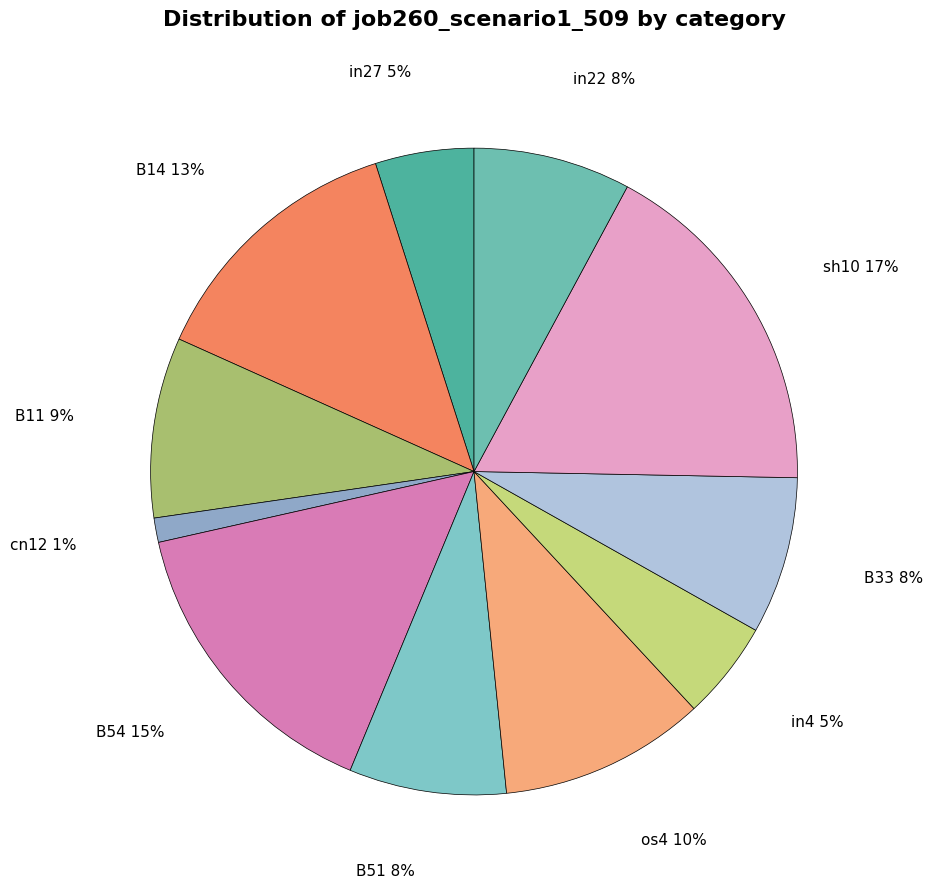

Does sh10 represent more than half of the total?

No